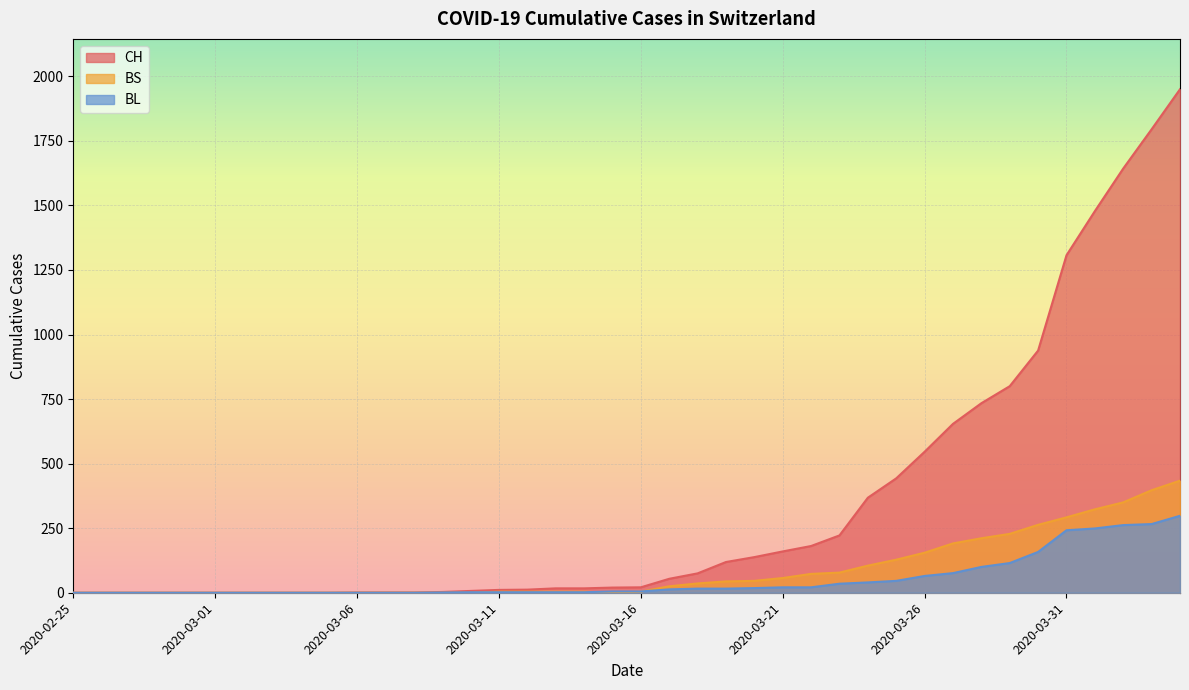

True or false: CH and BL intersect in this chart.

False